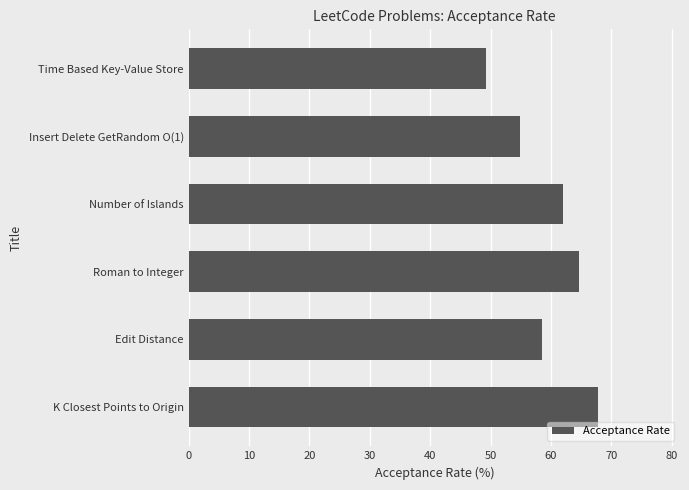

How many values exceed 62?

3